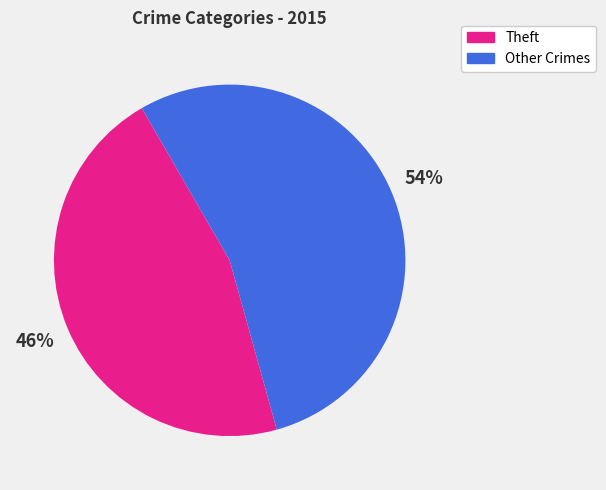

Does any single category account for the majority?

Yes